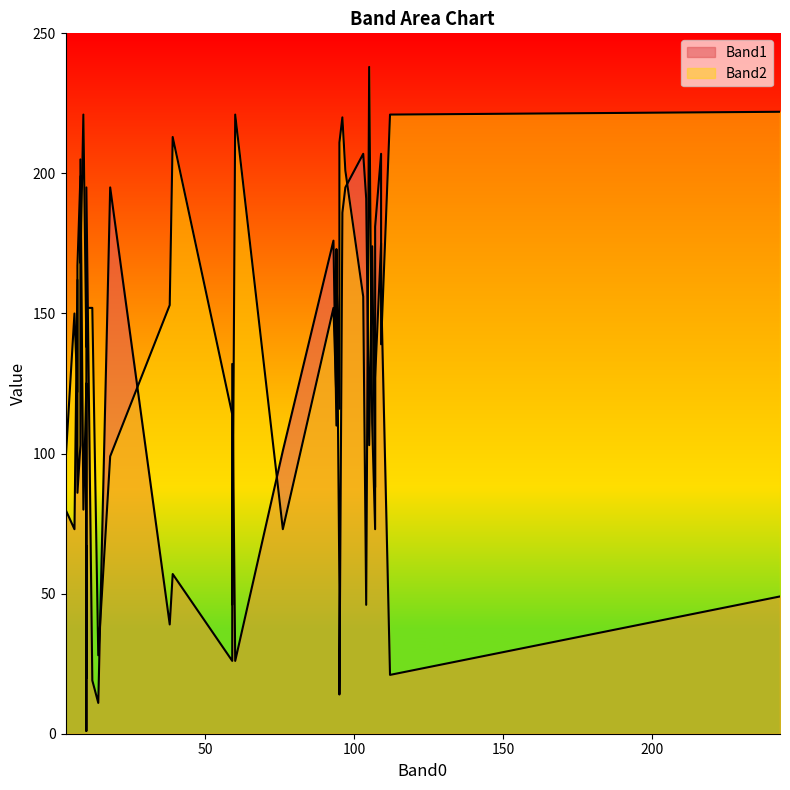

Between 76 and 103, which is larger?

103